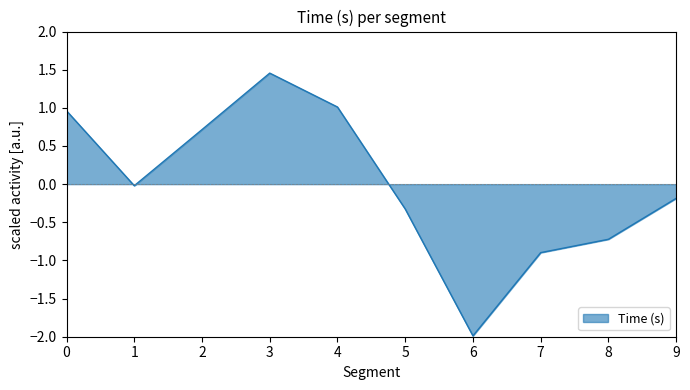

Does the chart display data point markers on the line(s)?

No